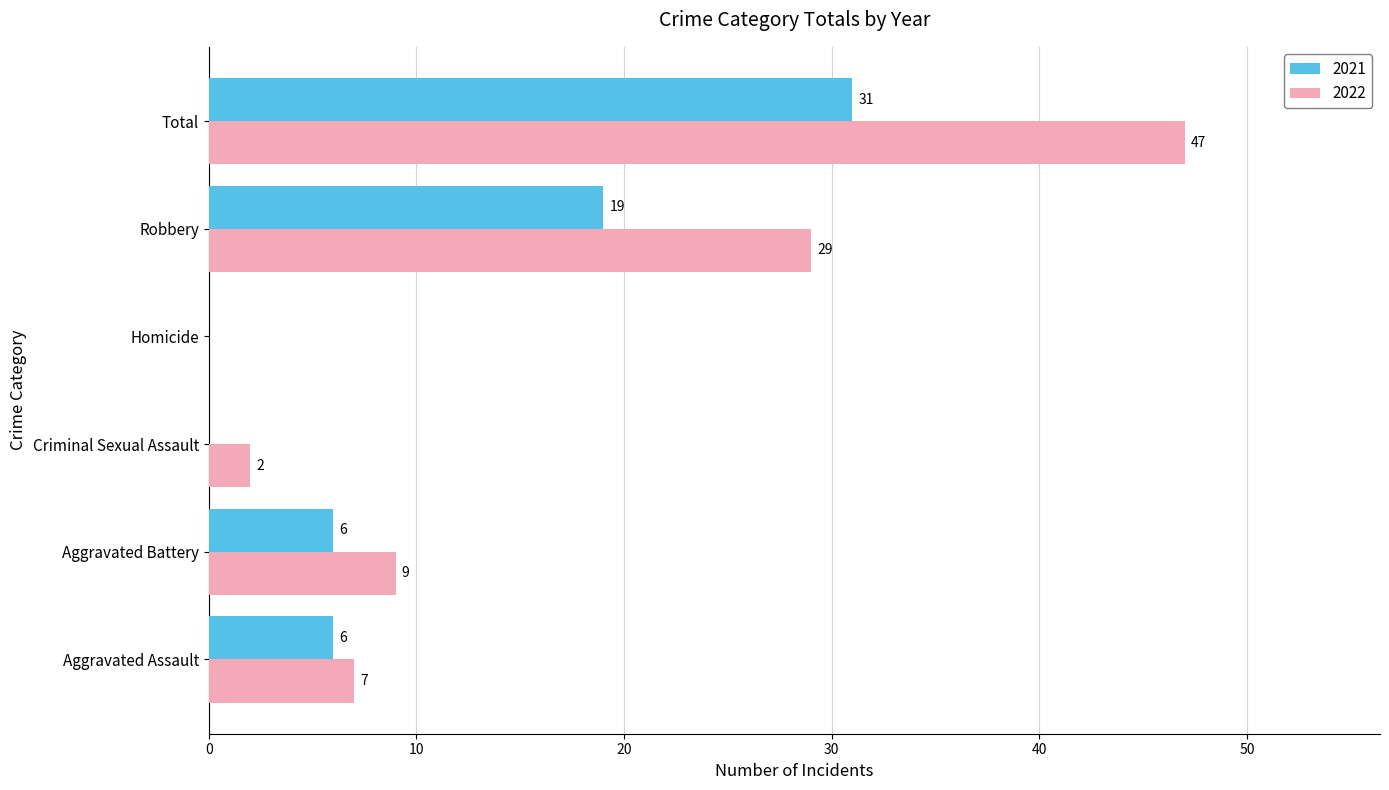

What is the sum of the 2021 values at Robbery and Aggravated Assault?

25